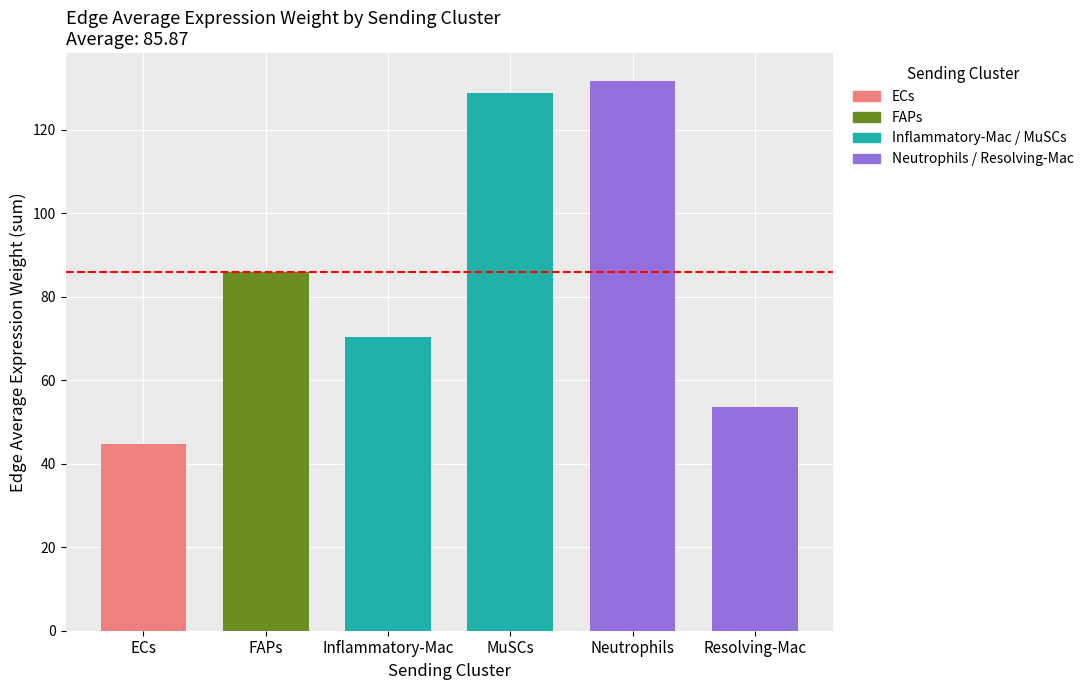

The chart shows a value of 53.6 at Resolving-Mac. True or false?

True